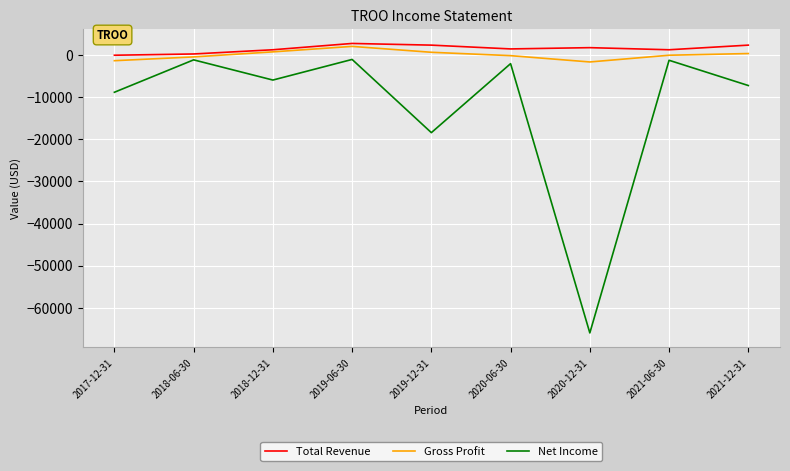

Is the value of Net Income at 2018-12-31 greater than the value of Gross Profit at 2019-12-31?

No